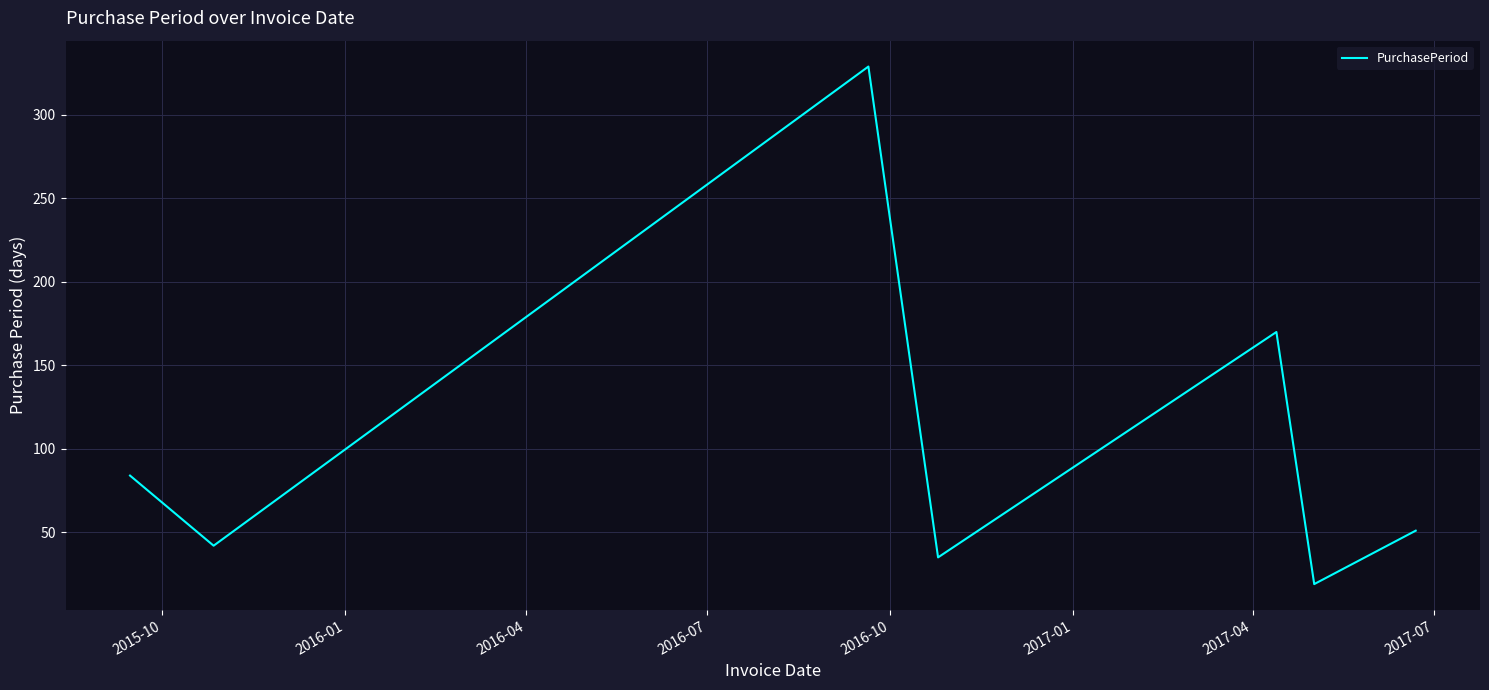

True or false: the data has more than 1 interior local peaks.

True